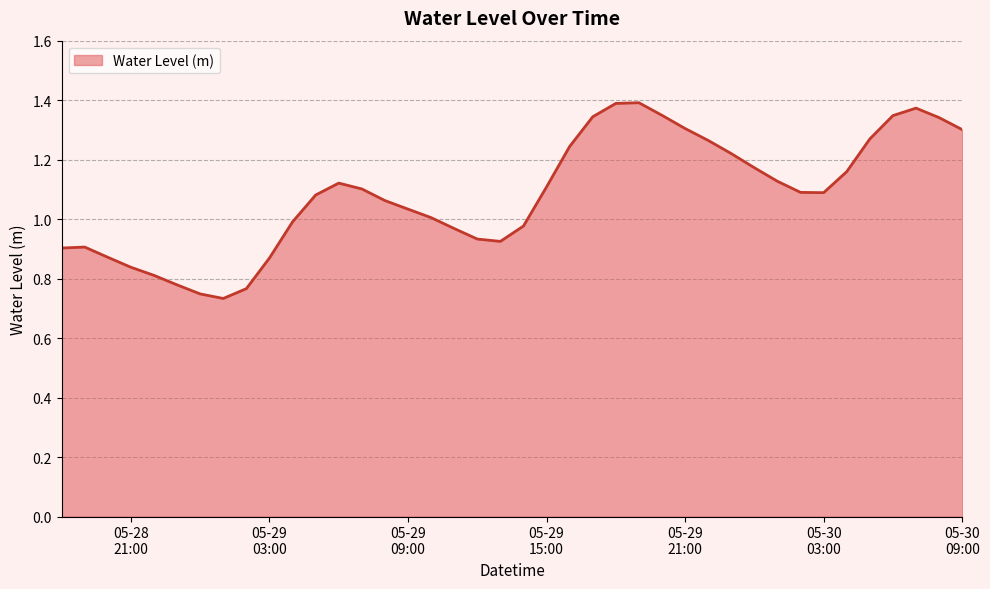

Rank the categories by value from highest to lowest.

2024-05-29 19:00:00, 2024-05-29 18:00:00, 2024-05-30 07:00:00, 2024-05-29 20:00:00, 2024-05-30 06:00:00, 2024-05-29 17:00:00, 2024-05-30 08:00:00, 2024-05-29 21:00:00, 2024-05-30 09:00:00, 2024-05-30 05:00:00, 2024-05-29 22:00:00, 2024-05-29 16:00:00, 2024-05-29 23:00:00, 2024-05-30 00:00:00, 2024-05-30 04:00:00, 2024-05-30 01:00:00, 2024-05-29 06:00:00, 2024-05-29 15:00:00, 2024-05-29 07:00:00, 2024-05-30 02:00:00, 2024-05-30 03:00:00, 2024-05-29 05:00:00, 2024-05-29 08:00:00, 2024-05-29 09:00:00, 2024-05-29 10:00:00, 2024-05-29 04:00:00, 2024-05-29 14:00:00, 2024-05-29 11:00:00, 2024-05-29 12:00:00, 2024-05-29 13:00:00, 2024-05-28 19:00:00, 2024-05-28 18:00:00, 2024-05-28 20:00:00, 2024-05-29 03:00:00, 2024-05-28 21:00:00, 2024-05-28 22:00:00, 2024-05-28 23:00:00, 2024-05-29 02:00:00, 2024-05-29 00:00:00, 2024-05-29 01:00:00